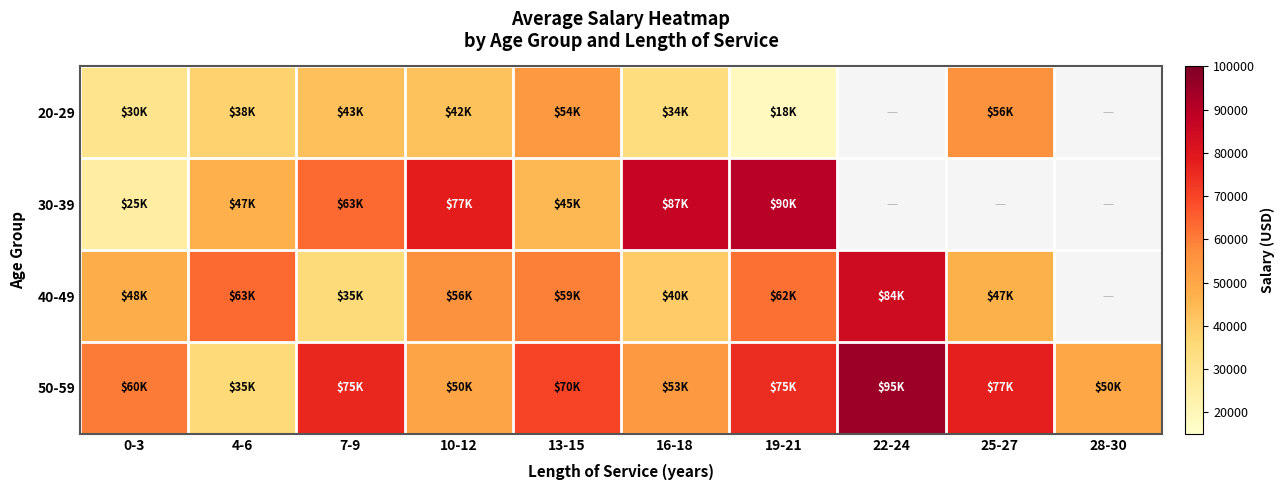

What is the maximum value shown in the chart?

95000.0